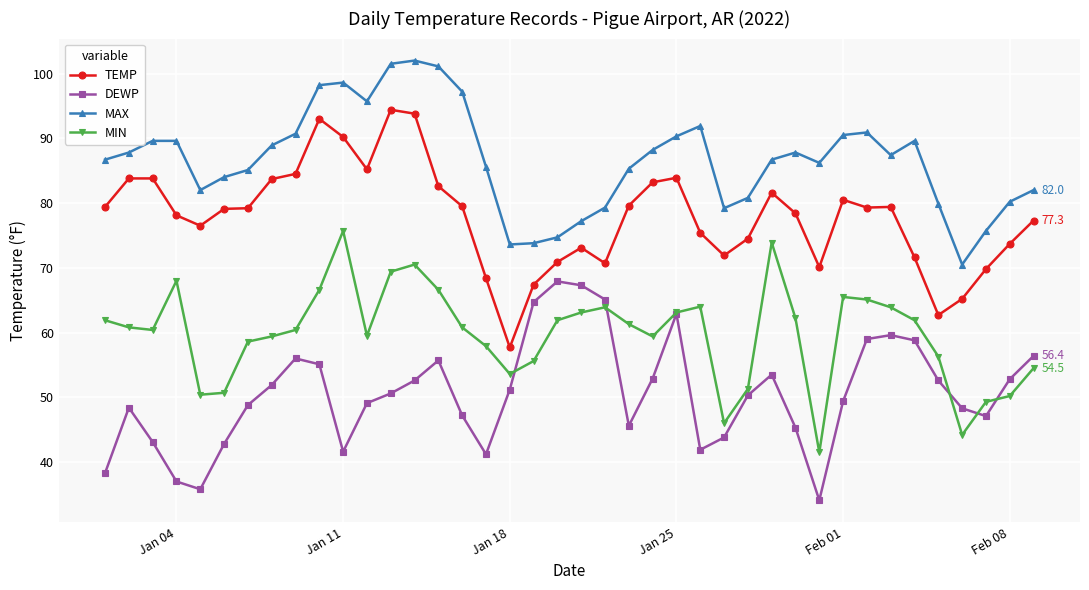

True or false: DEWP and TEMP cross at least once.

False